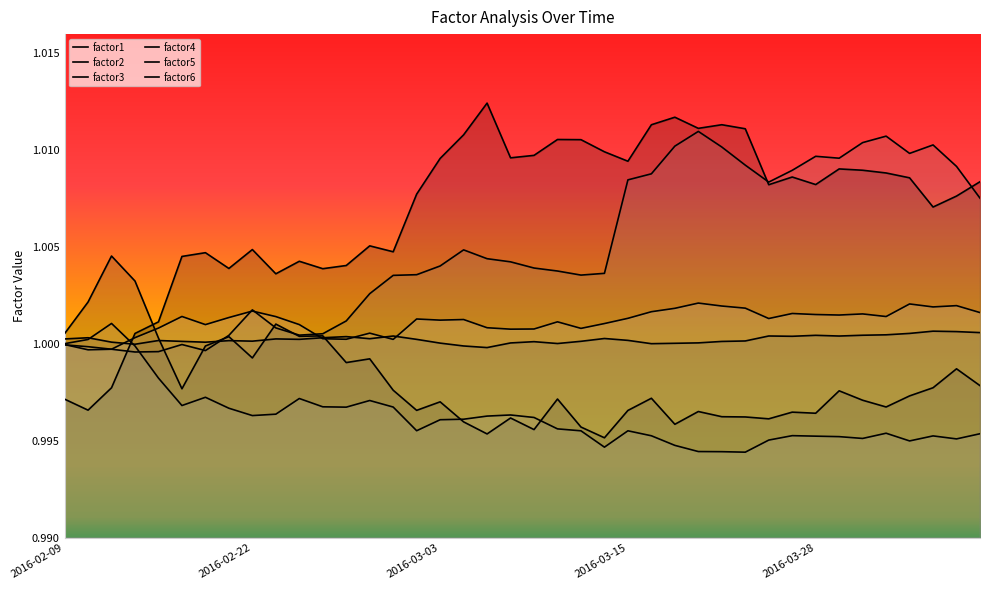

Reading left to right, what are all the values shown in this chart?

factor1: 1.0	1.0	1.0	1.0	1.0	1.0	1.0	1.0	1.0	1.0	1.0	1.0	1.0	1.0	1.0	1.0	1.0	1.0	1.0	1.0	1.0	1.0	1.0	1.0	1.0	1.0	1.0	1.0	1.0	1.0	1.0	1.0	1.0	1.0	1.0	1.0	1.0	1.0	1.0	1.0
factor2: 1.0	1.0	1.0	1.0	1.0	1.0	1.0	1.0	1.0	1.0	1.0	1.0	1.0	1.0	1.0	1.0	1.0	1.0	1.0	1.0	1.0	1.0	1.0	1.0	1.0	1.0	1.0	1.0	1.0	1.0	1.0	1.0	1.0	1.0	1.0	1.0	1.0	1.0	1.0	1.0
factor3: 1.0	1.0	1.0	1.0	1.0	1.0	1.0	1.0	1.0	1.0	1.0	1.0	1.0	1.0	1.0	1.0	1.0	1.0	1.0	1.0	1.0	1.0	1.0	1.0	1.0	1.0	1.0	1.0	1.0	1.0	1.0	1.0	1.0	1.0	1.0	1.0	1.0	1.0	1.0	1.0
factor4: 1.0	1.0	1.0	1.0	1.0	1.0	1.0	1.0	1.0	1.0	1.0	1.0	1.0	1.0	1.0	1.0	1.0	1.0	1.0	1.0	1.0	1.0	1.0	1.0	1.0	1.0	1.0	1.0	1.0	1.0	1.0	1.0	1.0	1.0	1.0	1.0	1.0	1.0	1.0	1.0
factor5: 1.0	1.0	1.0	1.0	1.0	1.0	1.0	1.0	1.0	1.0	1.0	1.0	1.0	1.0	1.0	1.0	1.0	1.0	1.0	1.0	1.0	1.0	1.0	1.0	1.0	1.0	1.0	1.0	1.0	1.0	1.0	1.0	1.0	1.0	1.0	1.0	1.0	1.0	1.0	1.0
factor6: 1.0	1.0	1.0	1.0	1.0	1.0	1.0	1.0	1.0	1.0	1.0	1.0	1.0	1.0	1.0	1.0	1.0	1.0	1.0	1.0	1.0	1.0	1.0	1.0	1.0	1.0	1.0	1.0	1.0	1.0	1.0	1.0	1.0	1.0	1.0	1.0	1.0	1.0	1.0	1.0